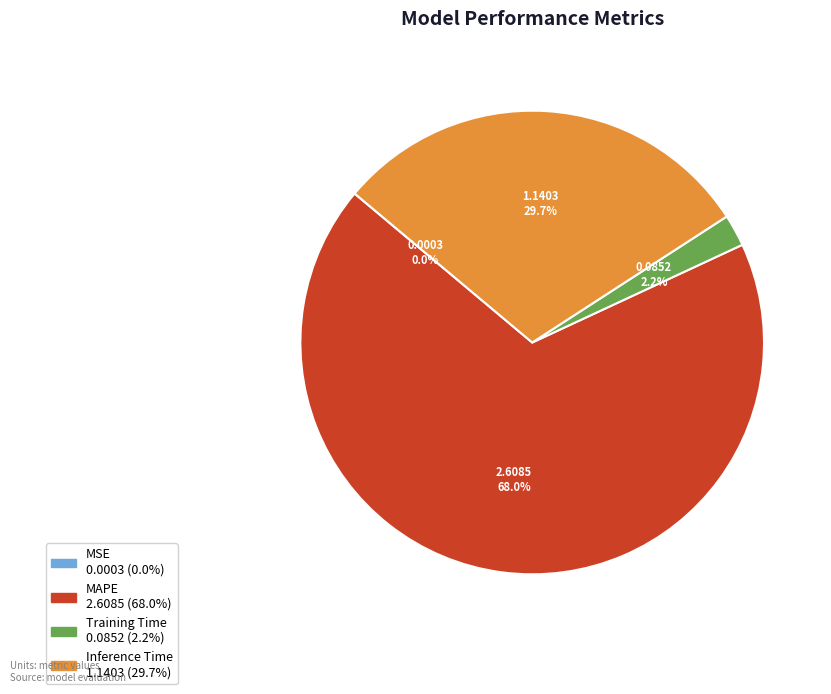

What is the largest slice in the pie chart?

MAPE